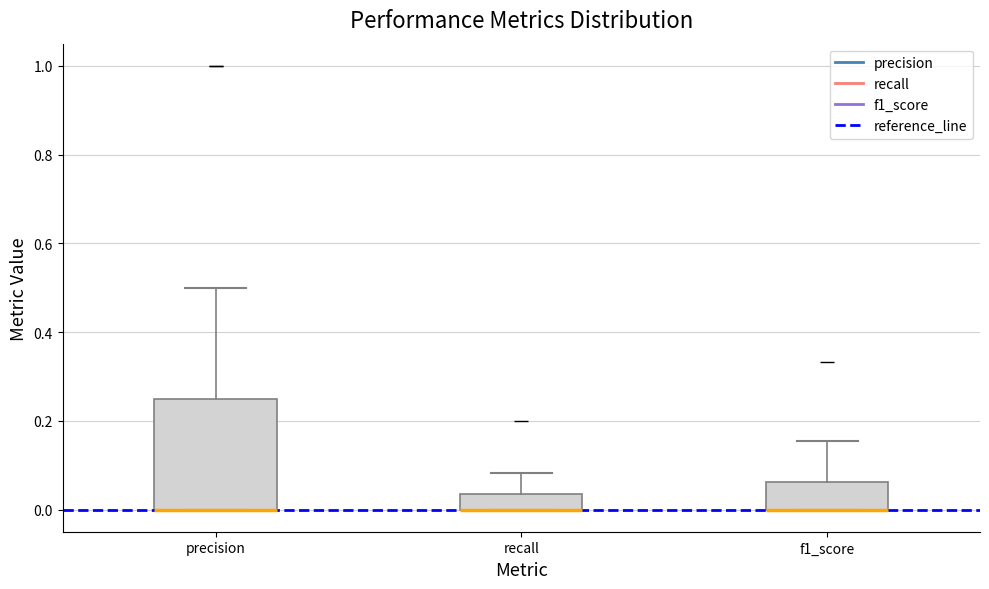

Reading left to right, transcribe this box plot: for each box, give where its median line is, the range the box spans, and where its two whiskers end, as read against the y-axis. The values are not printed on the chart, so give them approximately, as read against the axis.

precision: median 0.00 (drawn on the box's lower edge), box 0.00 to 0.26, whiskers 0.00 to 0.50
recall: median 0.00 (drawn on the box's lower edge), box 0.00 to 0.04, whiskers 0.00 to 0.08
f1_score: median 0.00 (drawn on the box's lower edge), box 0.00 to 0.06, whiskers 0.00 to 0.16